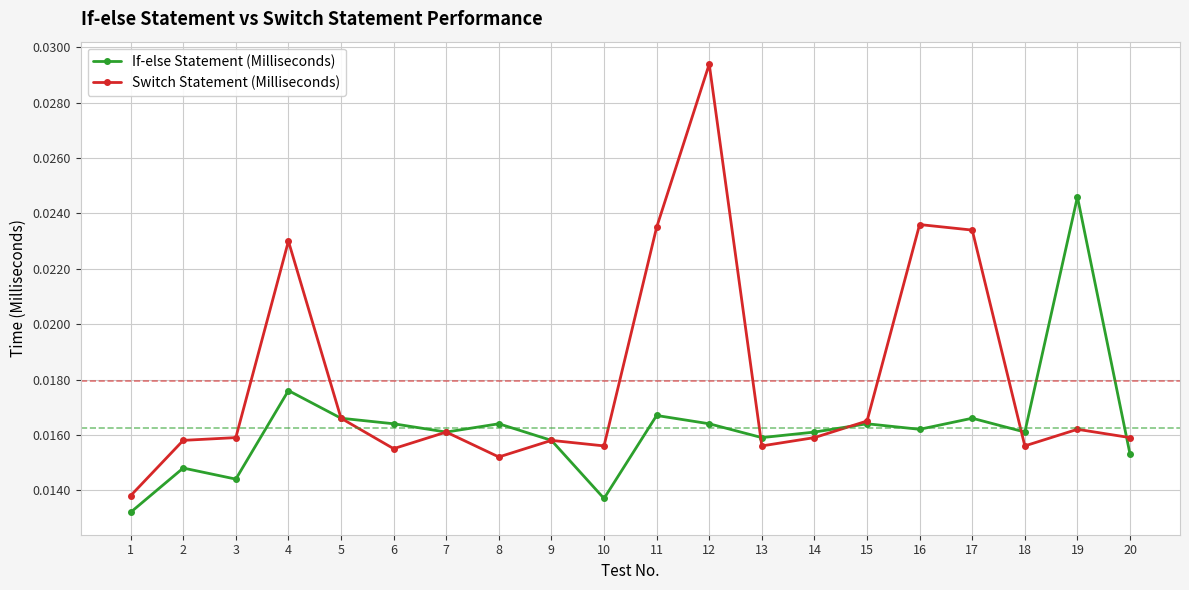

Which category has the highest value in the Switch Statement (Milliseconds) series?

12